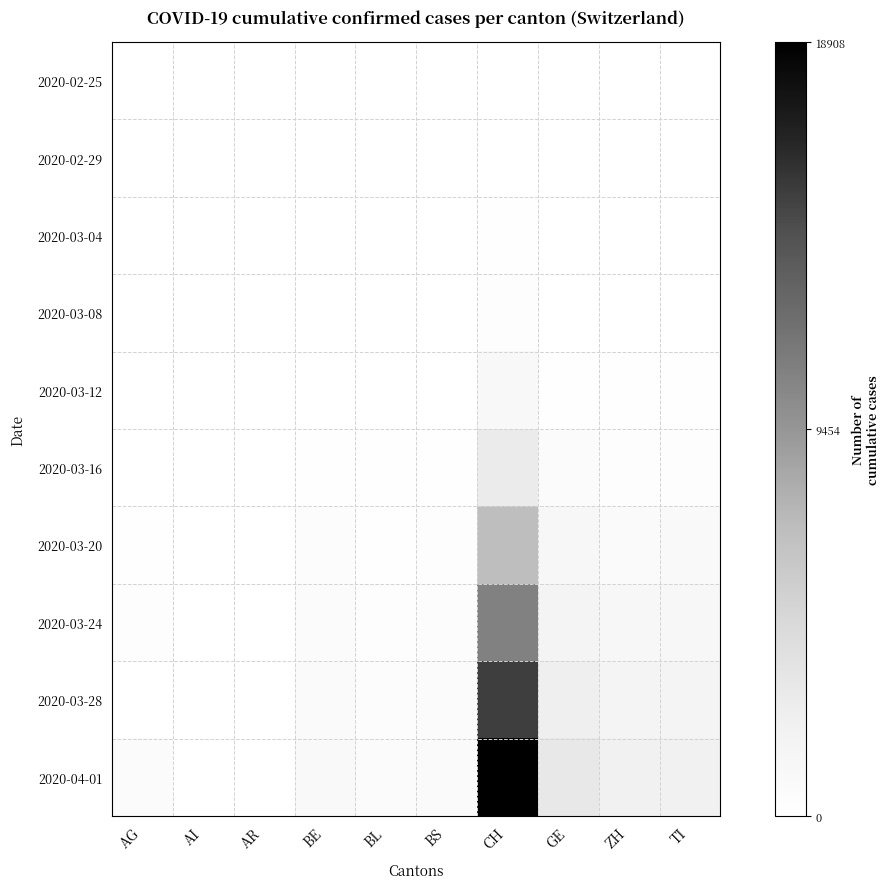

Between BS and BL, which is larger?

BS